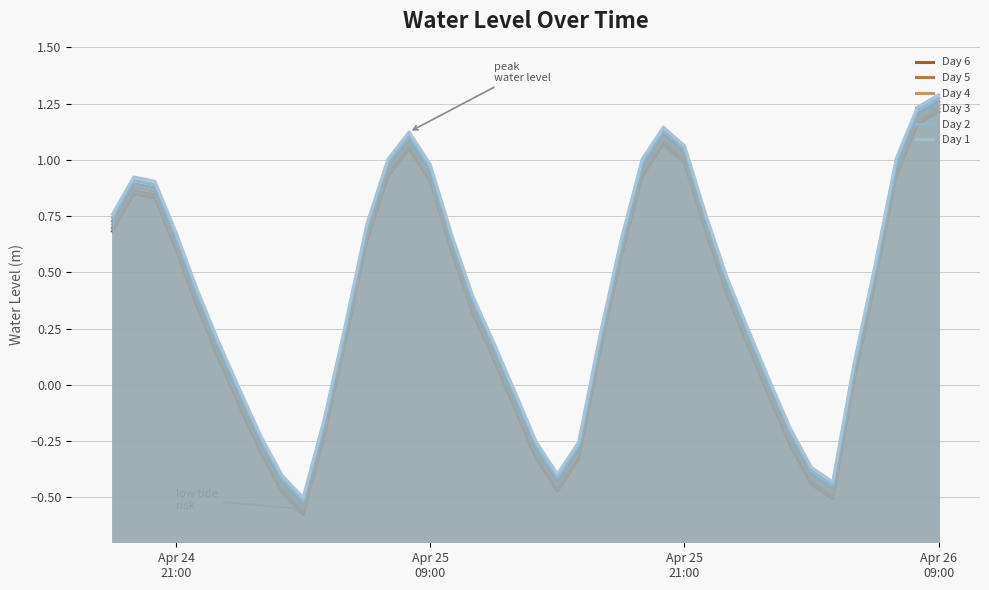

What are all the series names shown in the legend?

Day 6, Day 5, Day 4, Day 3, Day 2, Day 1